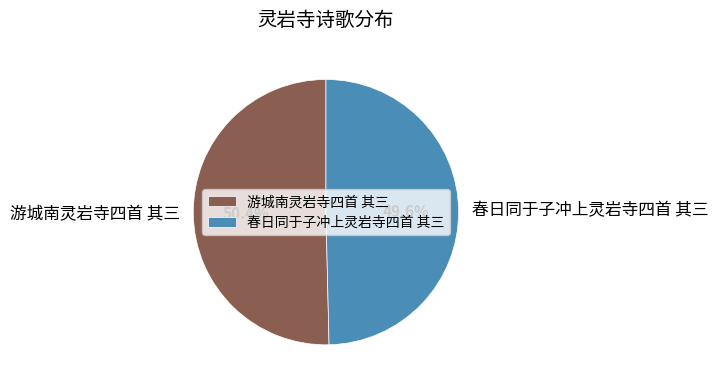

To the nearest percent, what is the average slice percentage?

50%